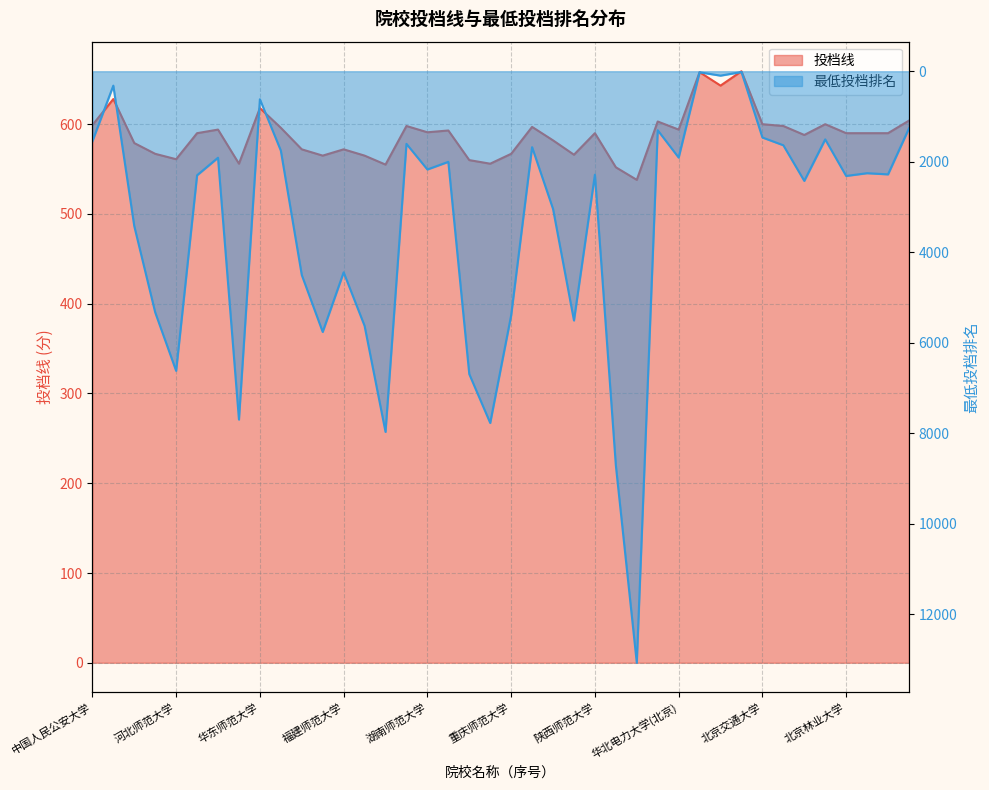

What position from the right is 中国人民公安大学?

40